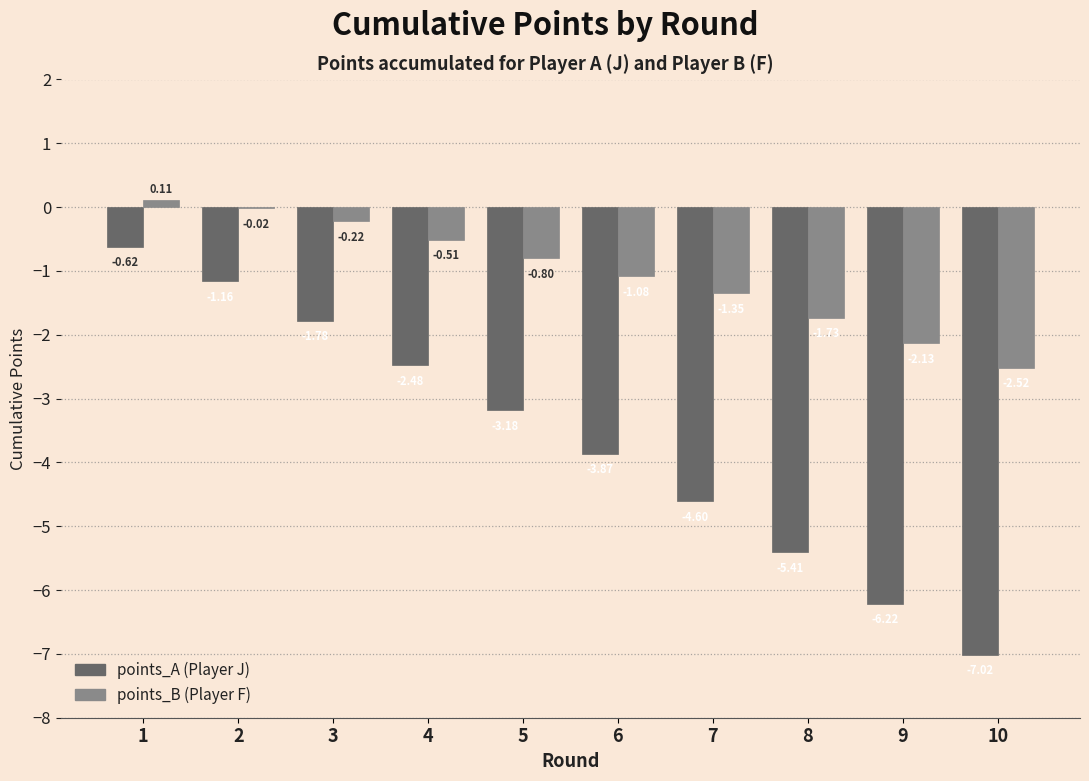

Which category has the lowest value across all series?

10